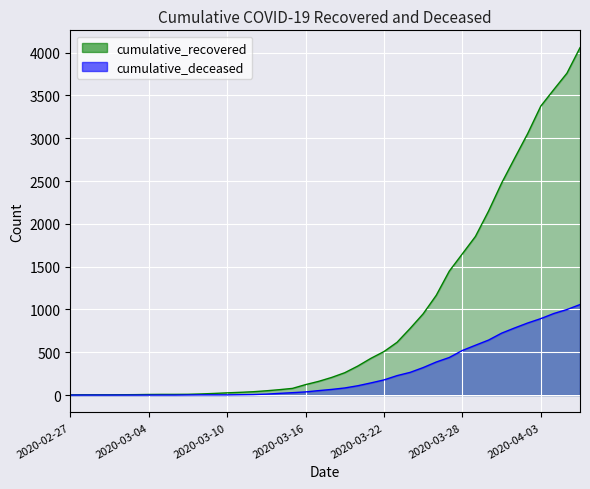

How many categories are shown in the chart?

40